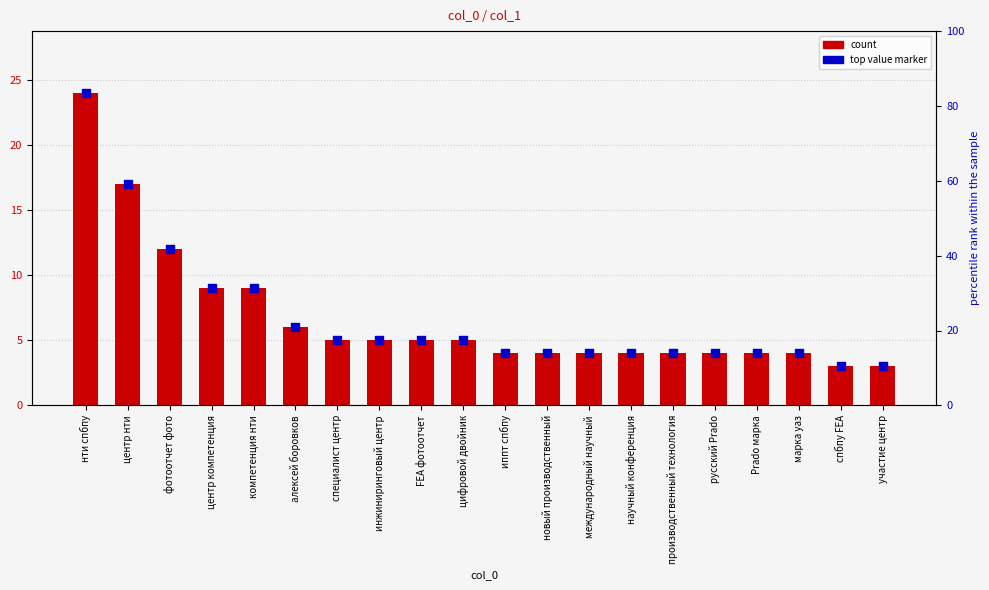

Which has a higher value, иппт спбпу or участие центр?

иппт спбпу